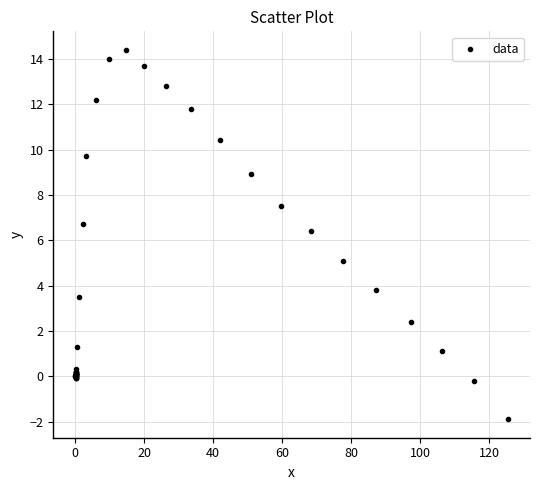

What Y value in the scatter plot is closest to 6?

6.4